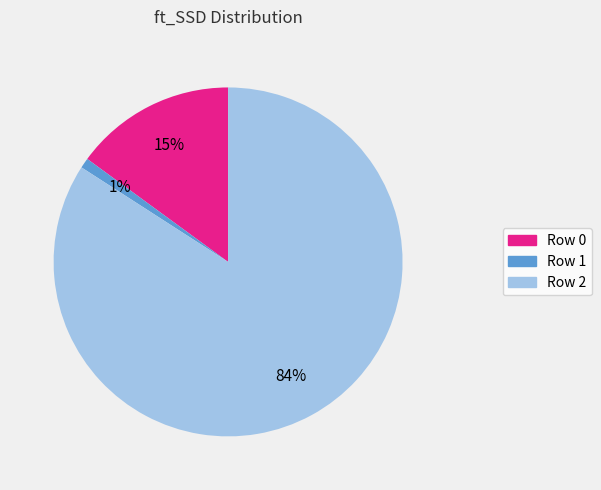

What percentage is the Row 1 slice, to the nearest percent?

1%